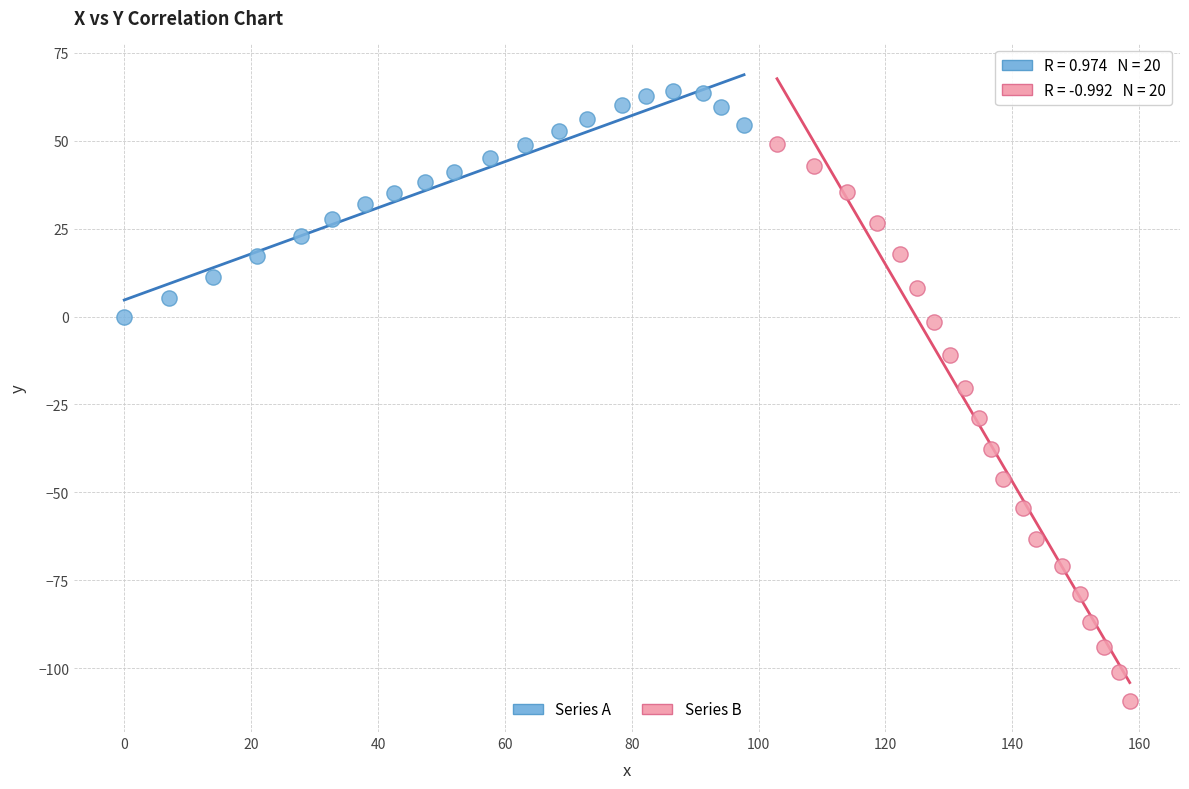

What are all the series names shown in the legend?

Series A, Series B